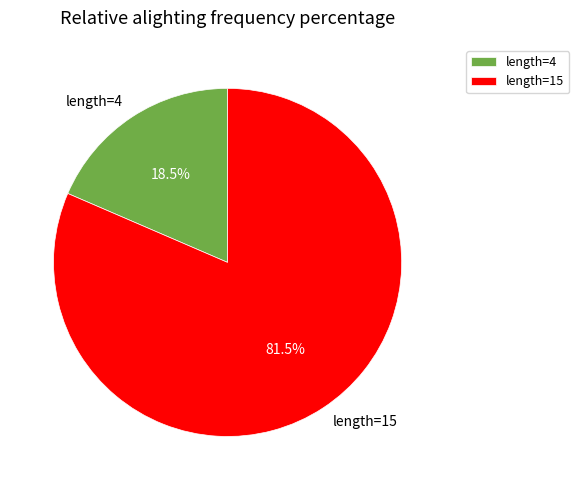

Is there a majority slice in this chart?

Yes